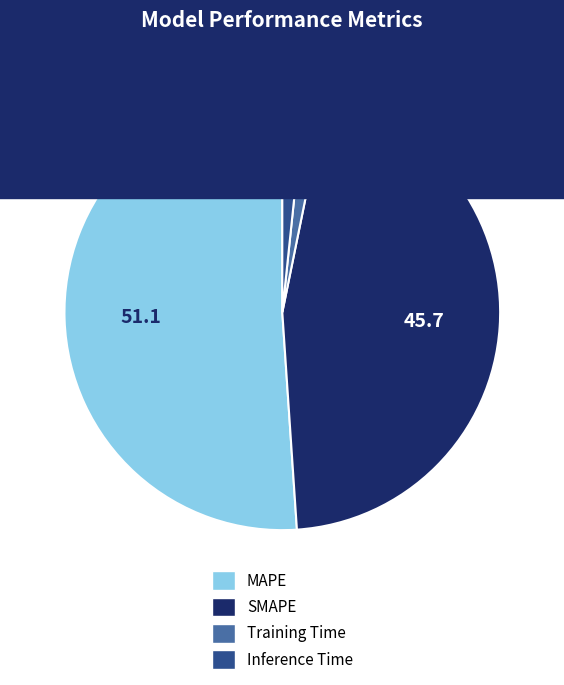

What is the largest slice in the pie chart?

MAPE